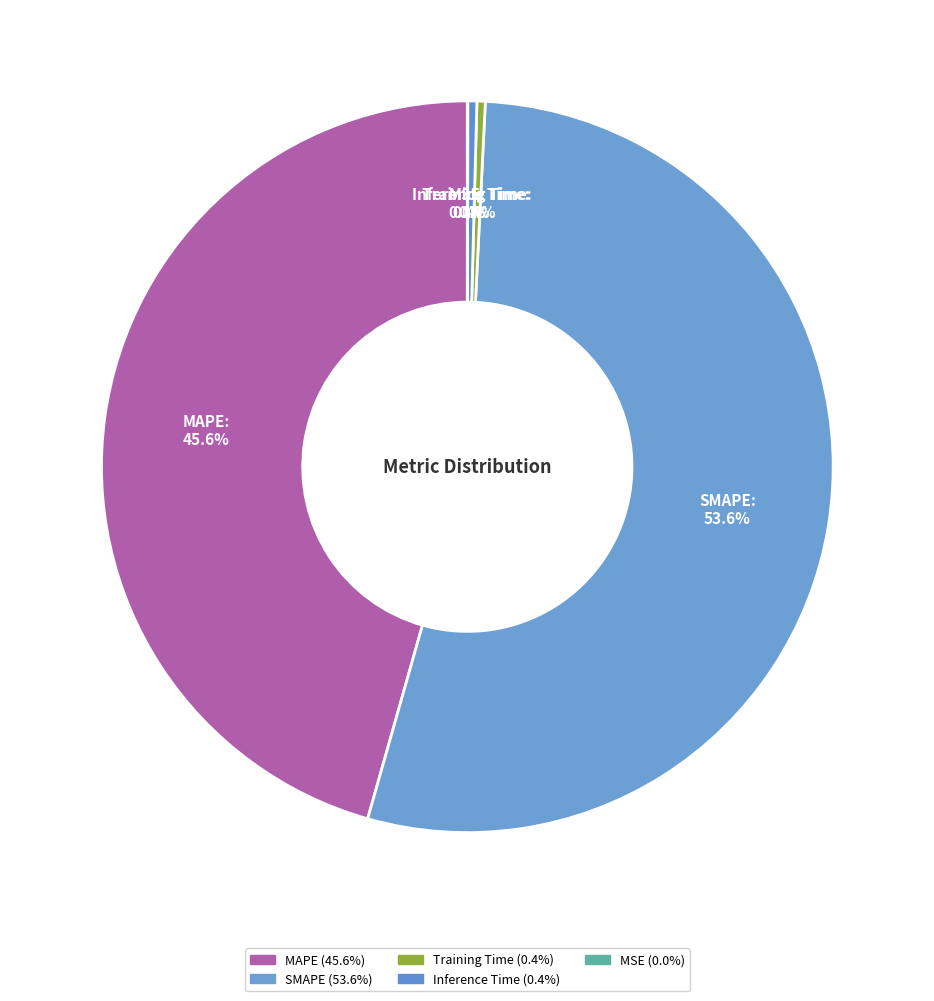

What is the largest slice in the pie chart?

SMAPE